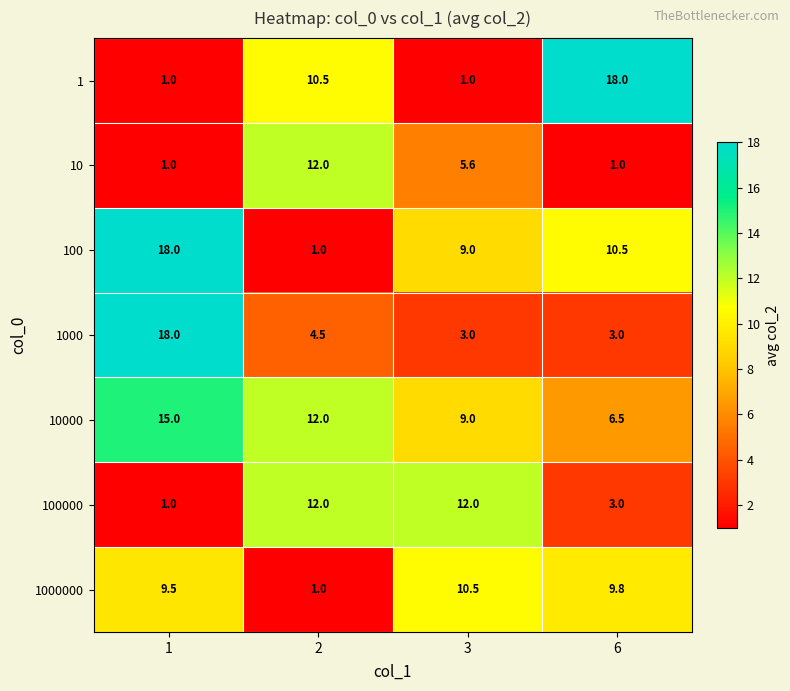

List the labels in order of 100 value, smallest first.

2, 3, 6, 1